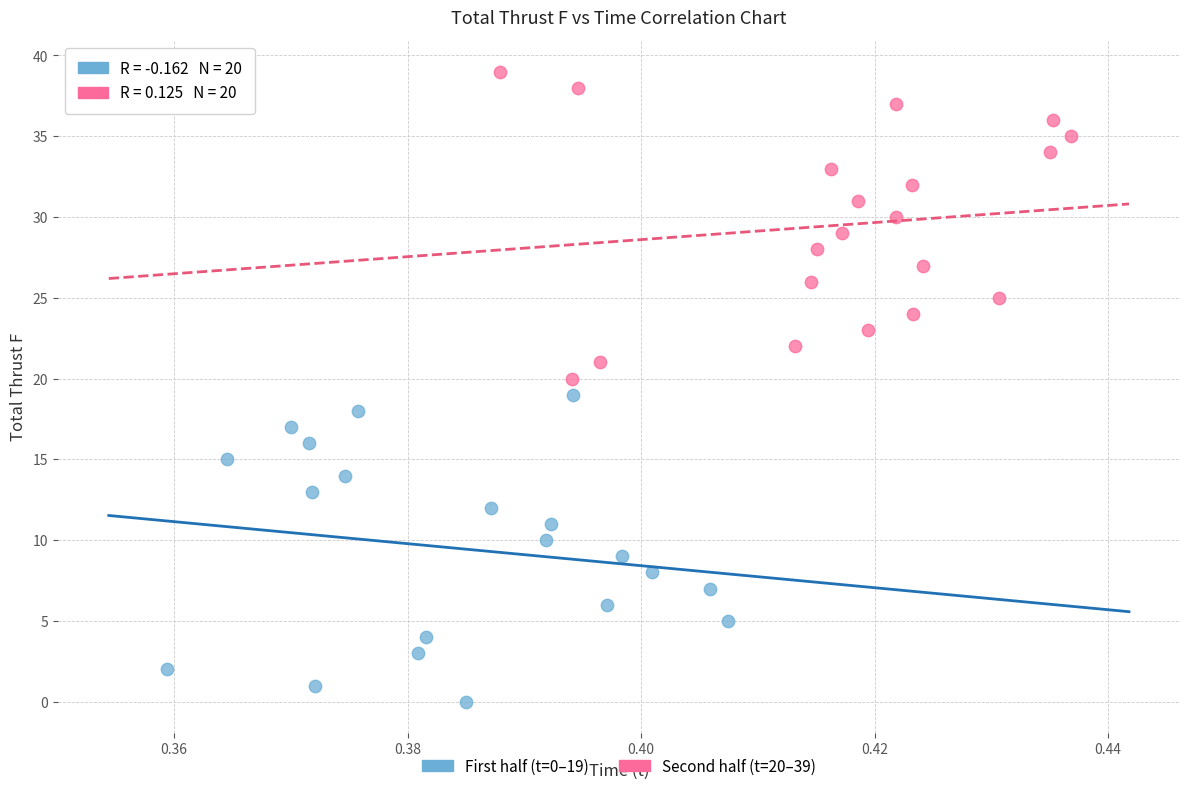

Which series contains the lowest Y value?

First half (t=0–19)